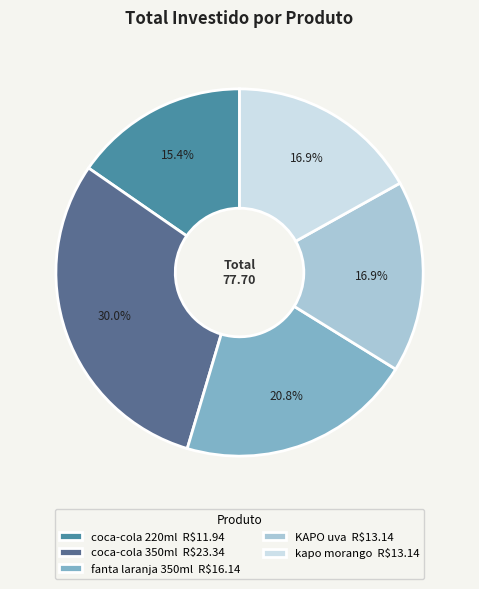

Is kapo morango R$13.14 the majority of the pie?

No